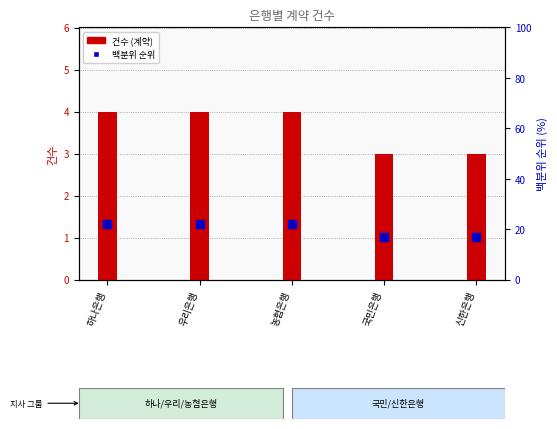

Which series reaches the maximum Y coordinate?

백분위 순위